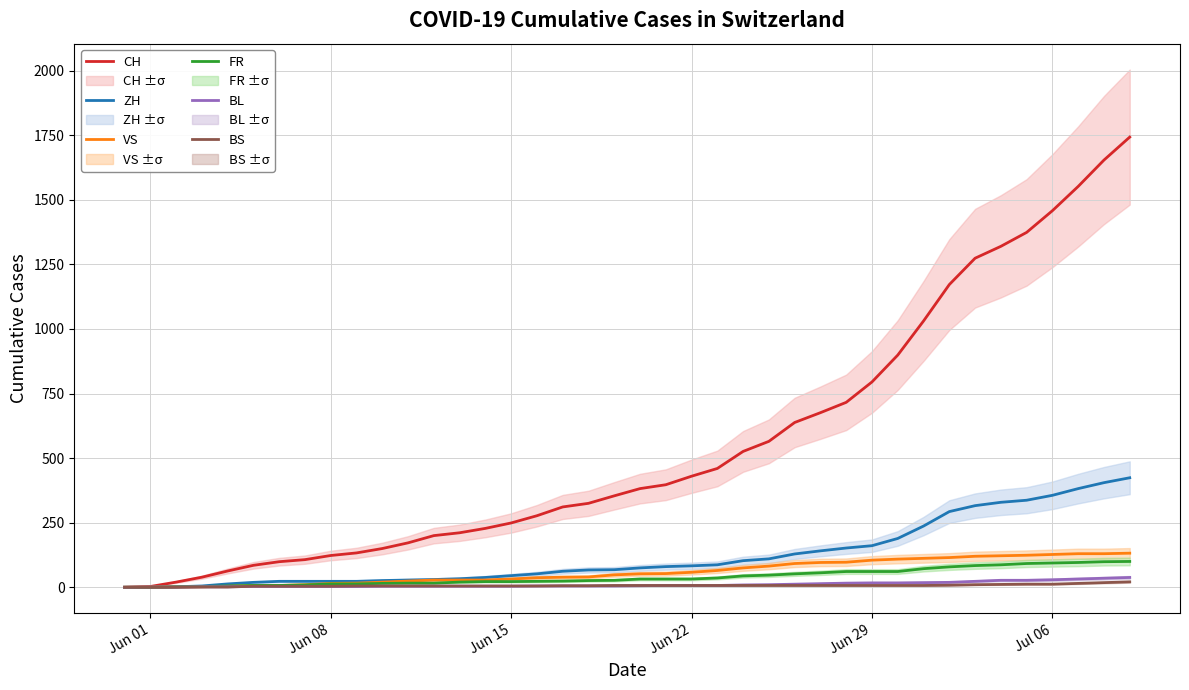

Does the chart display data point markers on the line(s)?

No